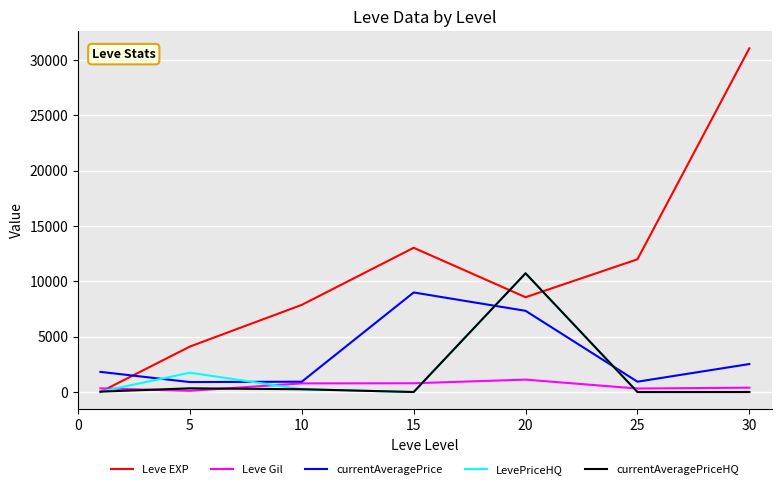

In Leve EXP, how many points are higher than both neighbors (excluding endpoints)?

1